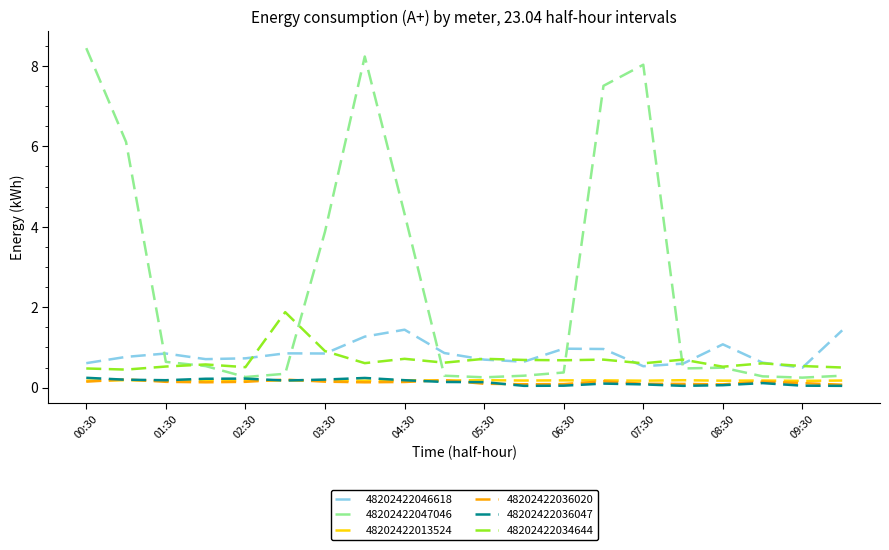

Which series has the largest range (max minus min)?

48202422047046